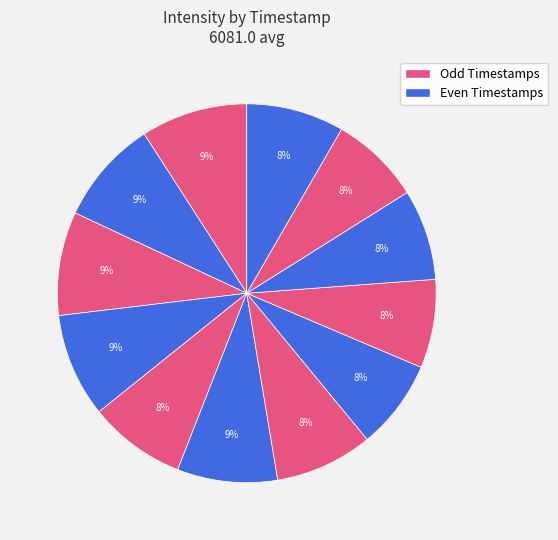

Count the number of slices in the pie.

12